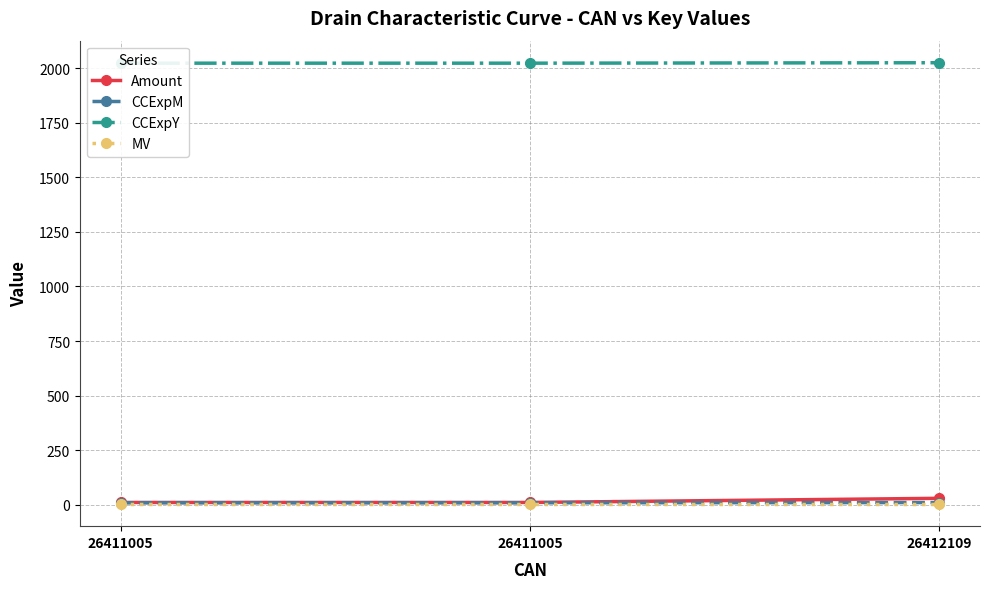

Does the chart have visible grid lines?

Yes